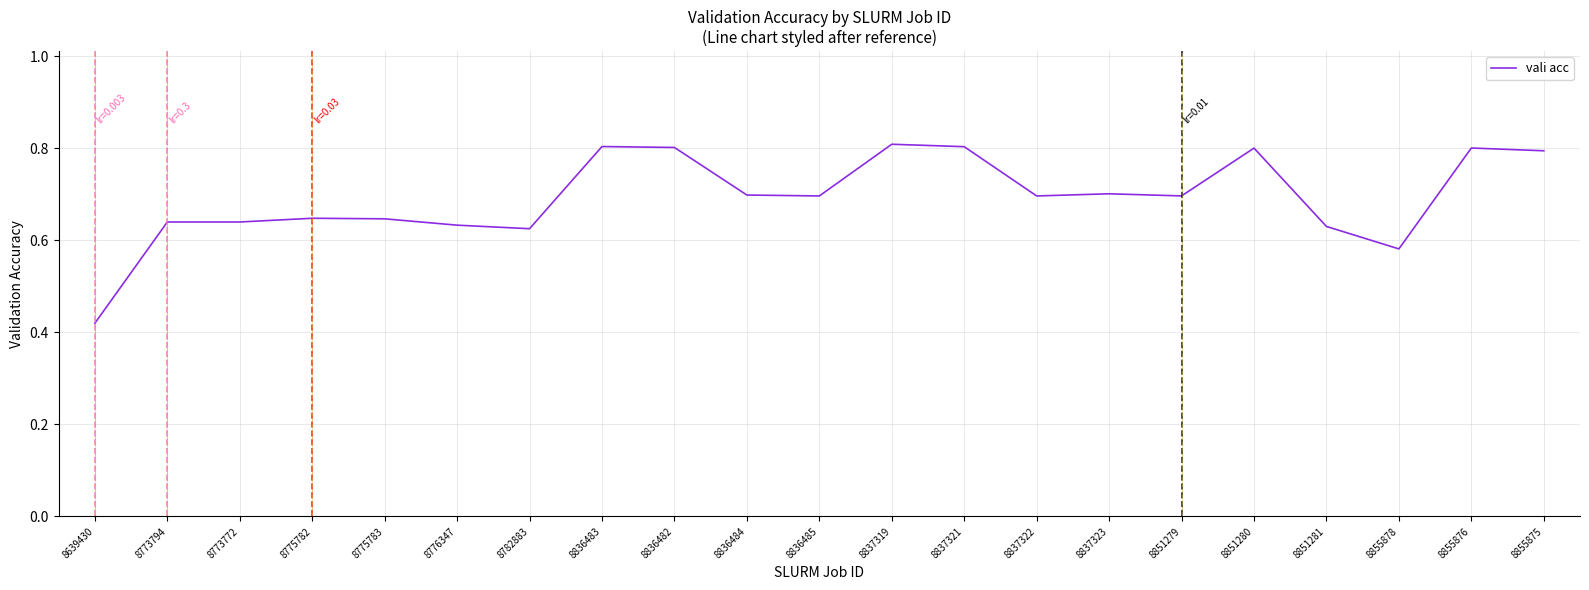

Which label corresponds to the smallest value in the chart?

8639430